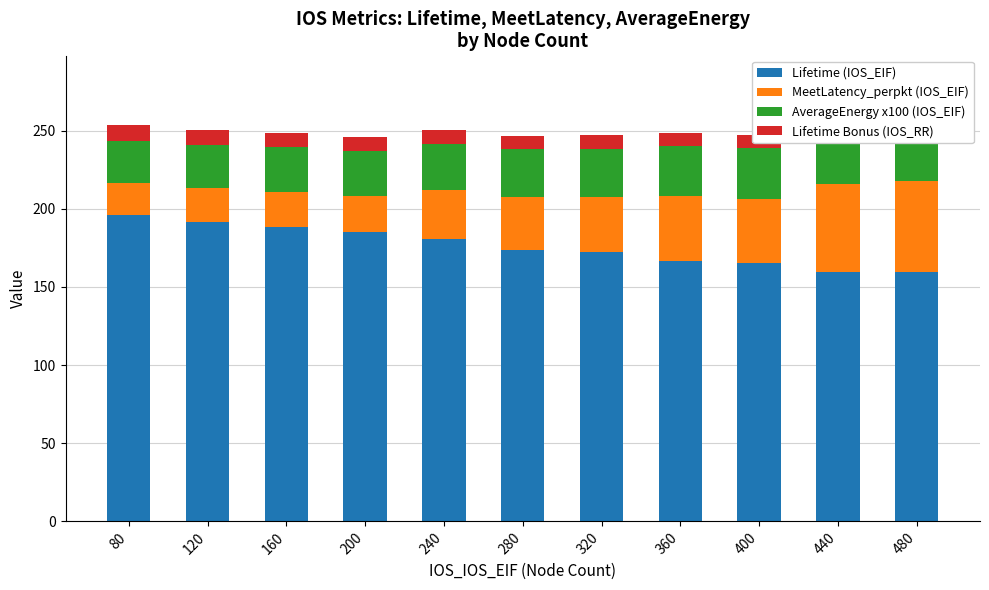

Reading left to right, transcribe all the data shown in this chart.

Lifetime (IOS_EIF): 80=196.1	120=191.3	160=188.1	200=184.9	240=180.6	280=173.8	320=172.2	360=166.6	400=165.1	440=159.8	480=159.3
MeetLatency_perpkt (IOS_EIF): 80=20.2	120=21.9	160=22.8	200=23.0	240=31.2	280=33.6	320=35.3	360=41.5	400=41.2	440=56.3	480=58.2
AverageEnergy x100 (IOS_EIF): 80=27.3	120=27.9	160=28.4	200=29.0	240=29.6	280=30.8	320=31.0	360=32.2	400=32.5	440=33.5	480=33.7
Lifetime Bonus (IOS_RR): 80=9.8	120=9.6	160=9.4	200=9.2	240=9.0	280=8.7	320=8.6	360=8.3	400=8.3	440=8.0	480=8.0